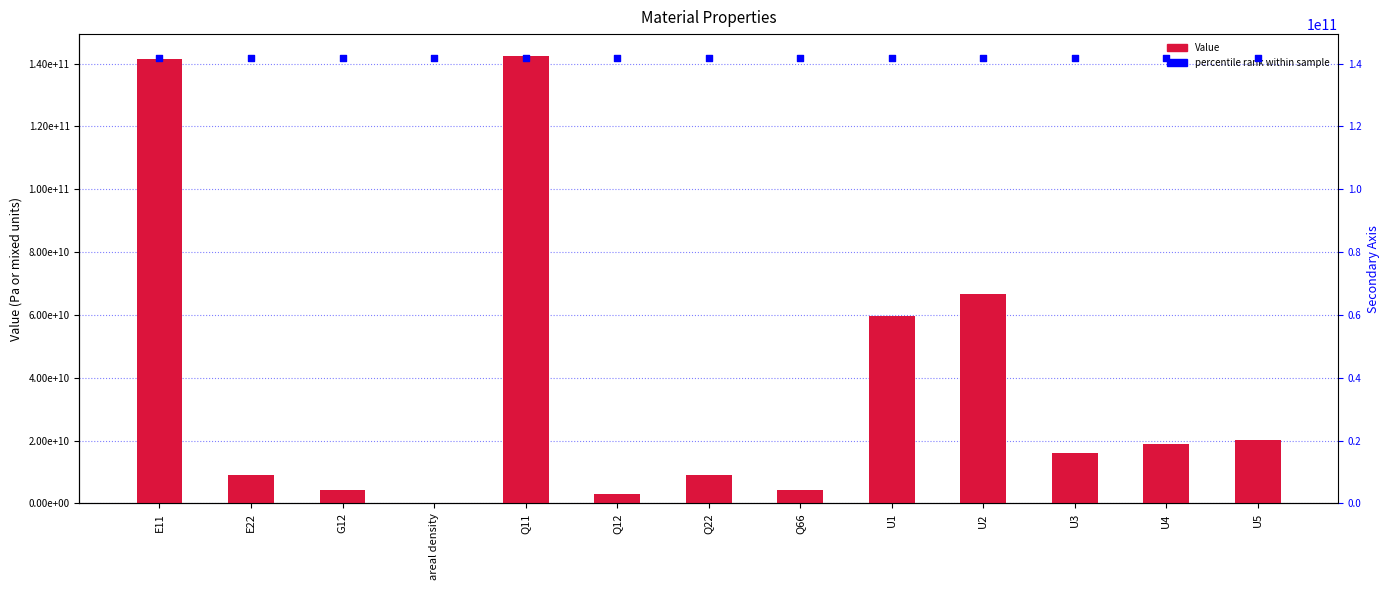

Which series contains the lowest Y value?

Value